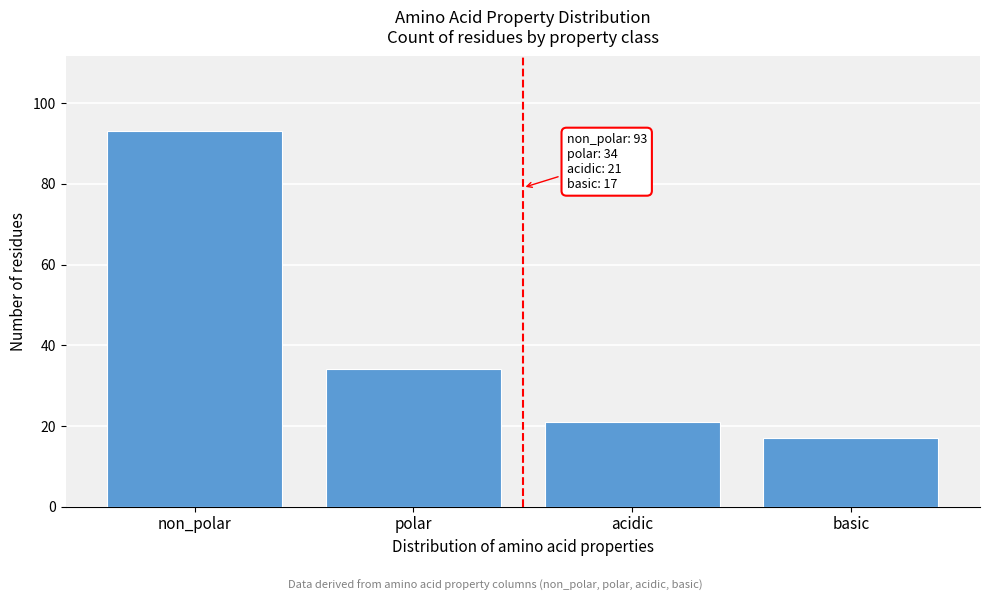

Reading right to left, extract all data points from this chart.

basic=17	acidic=21	polar=34	non_polar=93